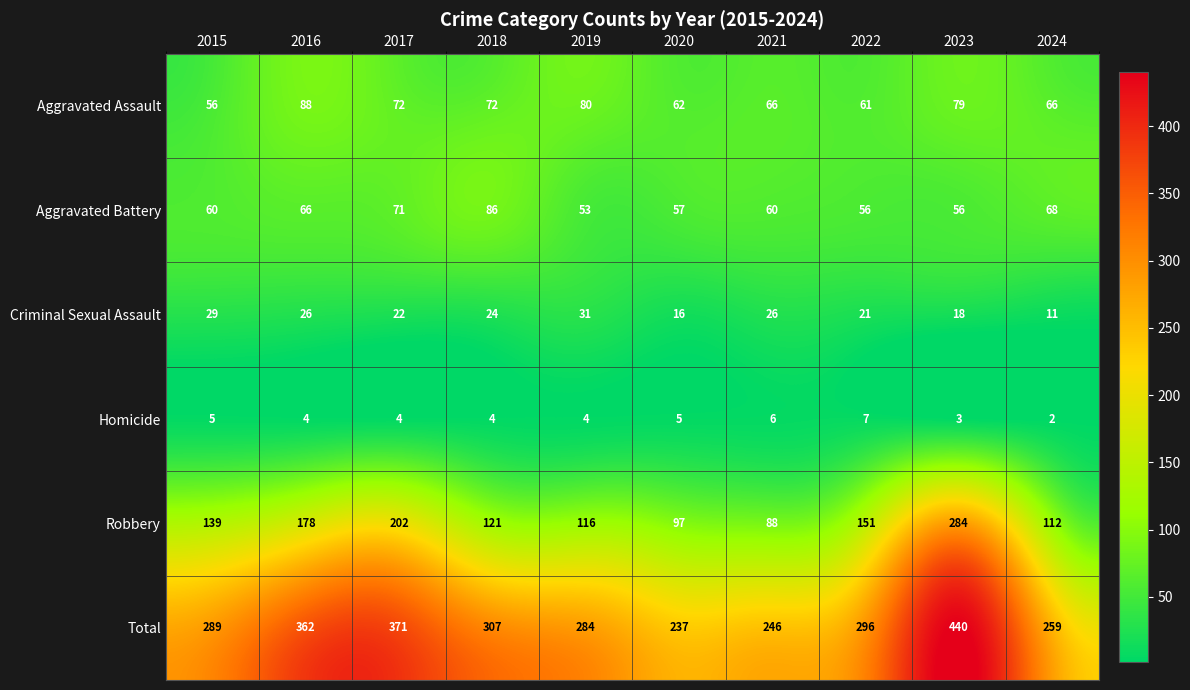

How many categories are shown in the chart?

10